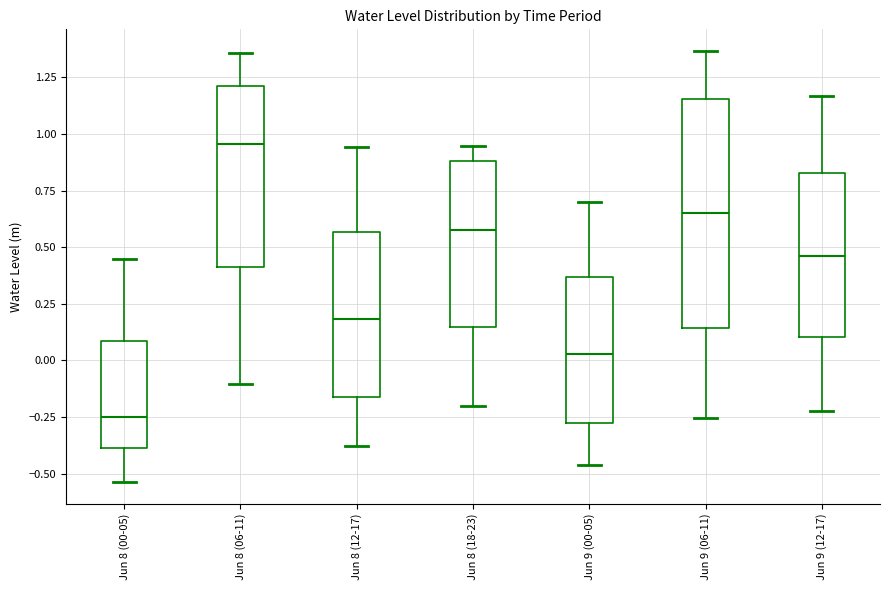

Reading left to right, read every box against the y-axis: the position of its median line, the range the box covers, and the ends of its whiskers. The values are not printed on the chart, so give them approximately, as read against the axis.

Jun 8 (00-05): median -0.25, box -0.40 to 0.10, whiskers -0.55 to 0.45
Jun 8 (06-11): median 0.95, box 0.40 to 1.20, whiskers -0.10 to 1.35
Jun 8 (12-17): median 0.20, box -0.15 to 0.55, whiskers -0.40 to 0.95
Jun 8 (18-23): median 0.55, box 0.15 to 0.90, whiskers -0.20 to 0.95
Jun 9 (00-05): median 0.05, box -0.30 to 0.35, whiskers -0.45 to 0.70
Jun 9 (06-11): median 0.65, box 0.15 to 1.15, whiskers -0.25 to 1.35
Jun 9 (12-17): median 0.45, box 0.10 to 0.85, whiskers -0.20 to 1.15